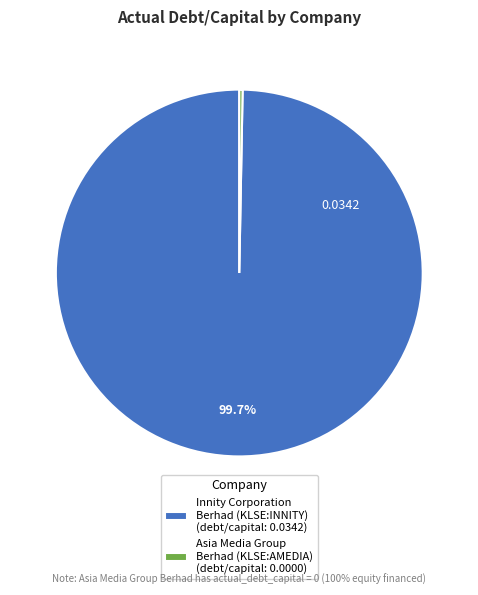

What is the smallest slice in the pie chart?

Asia Media Group Berhad (KLSE:AMEDIA)